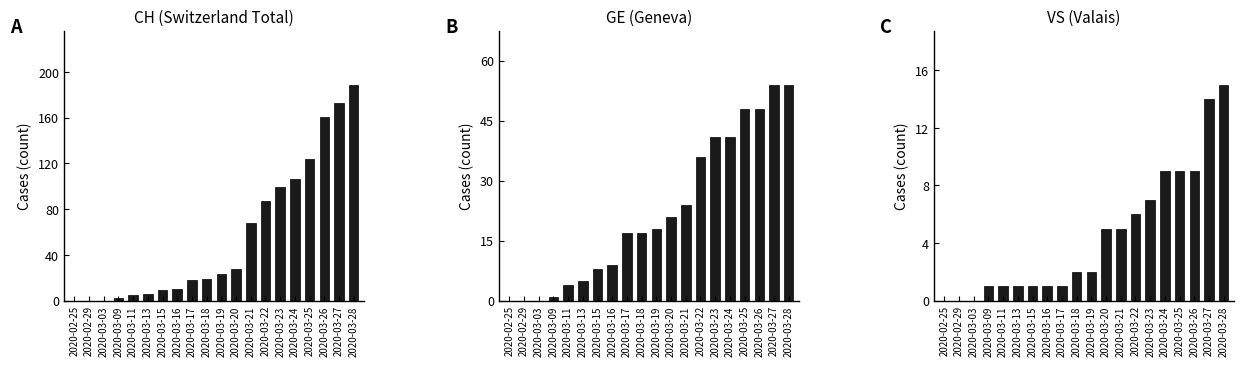

What is the difference between the second highest and second lowest values in the CH (Switzerland Total) series?

173